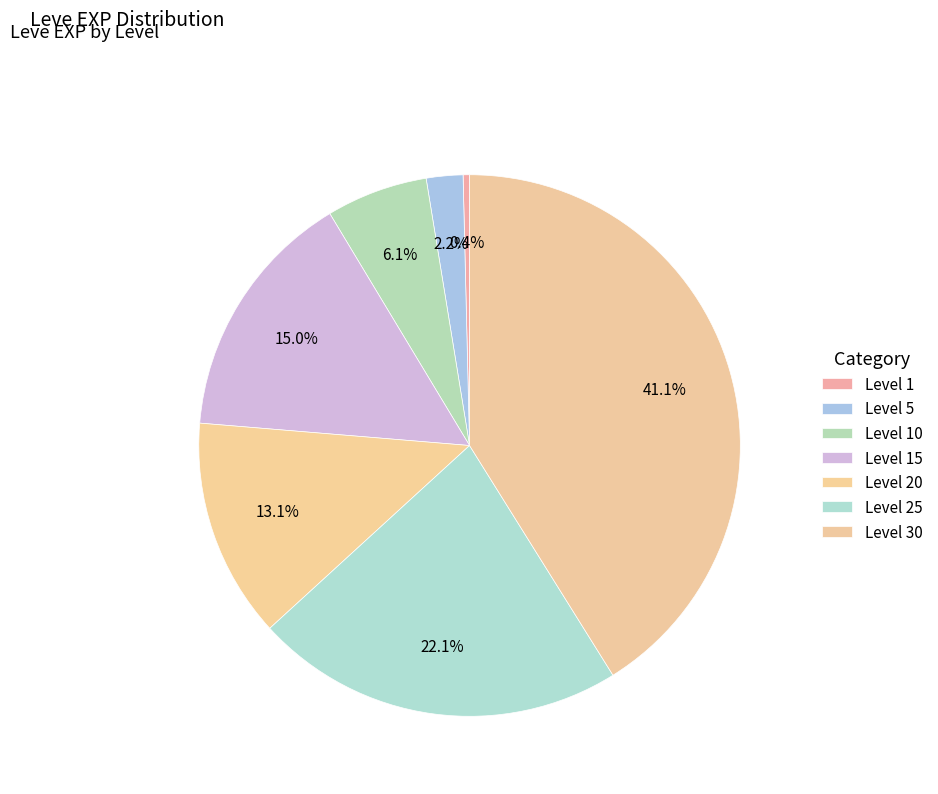

What percentage is the Level 5 slice, to the nearest percent?

2%